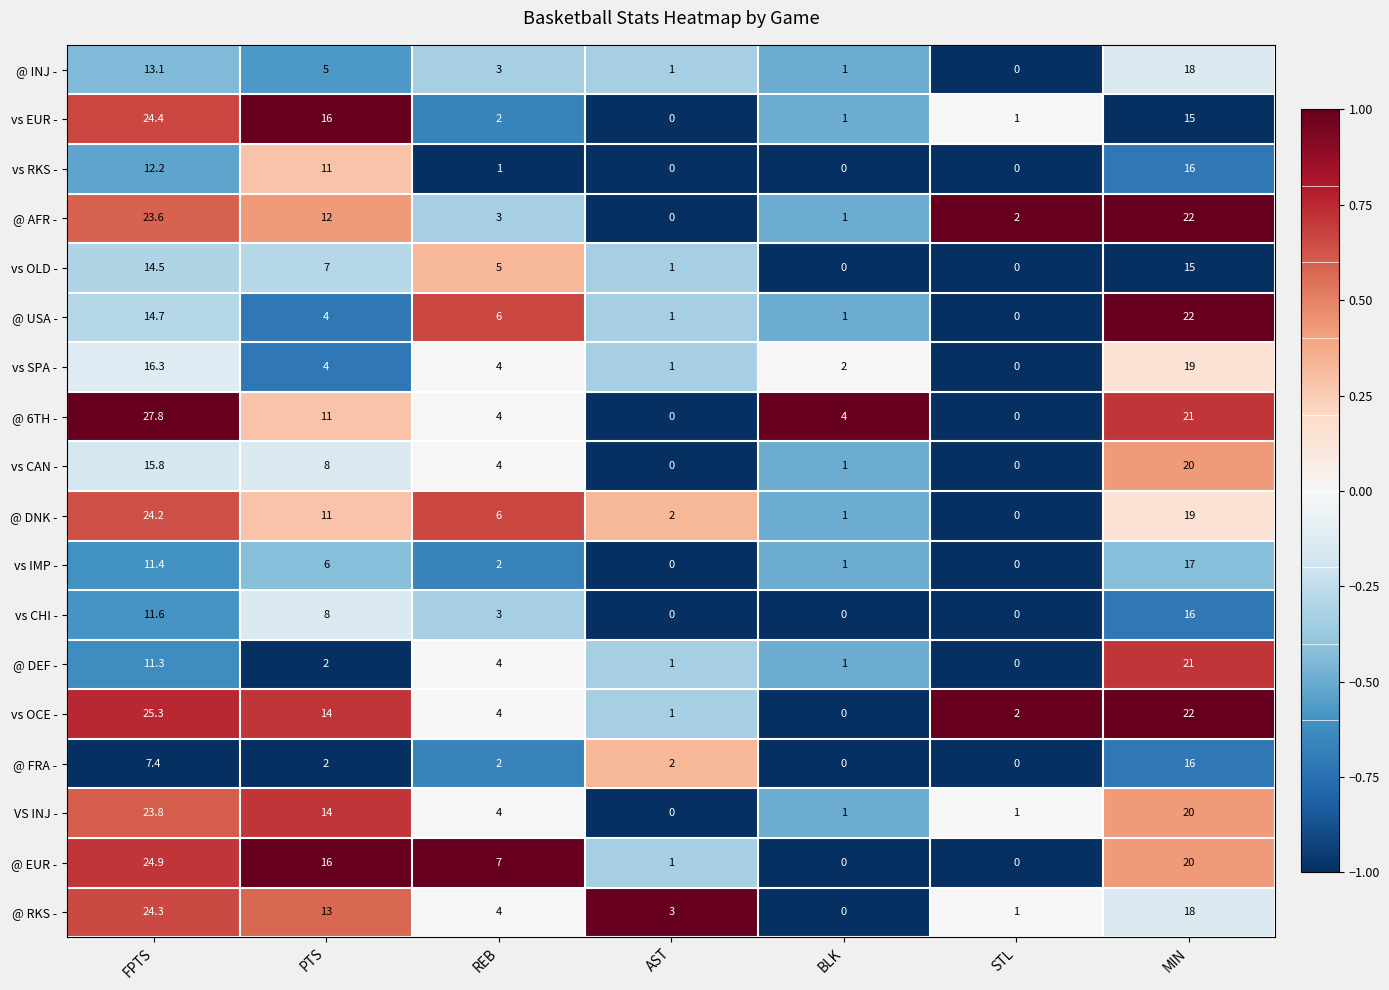

What is the average value of the vs EUR - series?

8.5